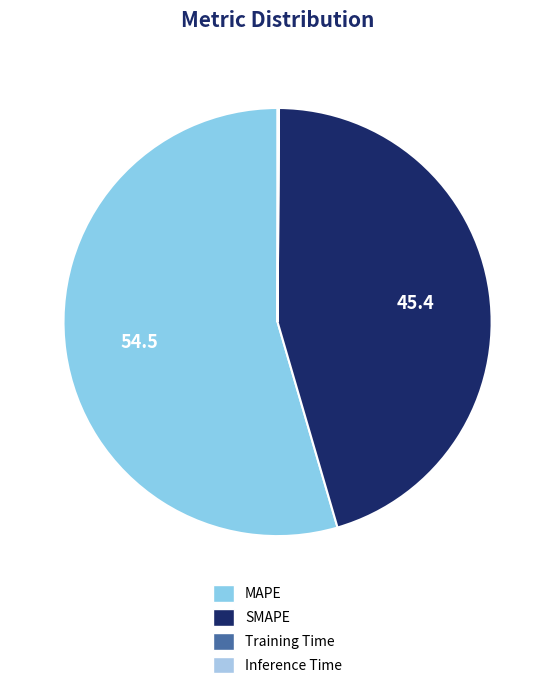

True or false: MAPE accounts for 69% of the total.

False